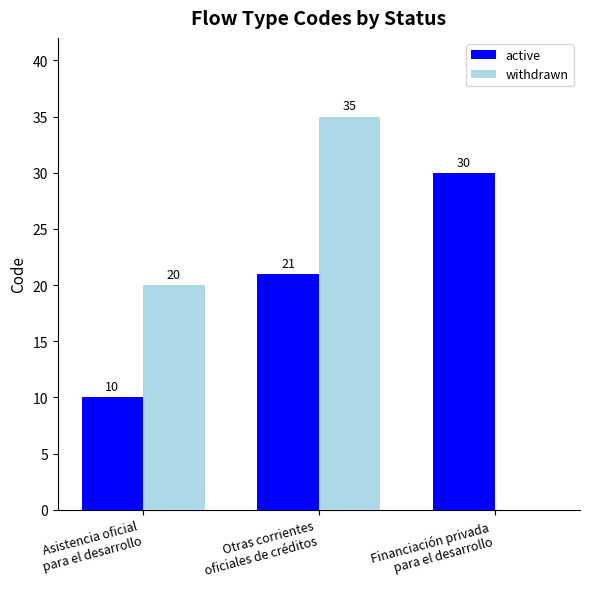

At which category is the sum across all series the highest?

Otras corrientes
oficiales de créditos